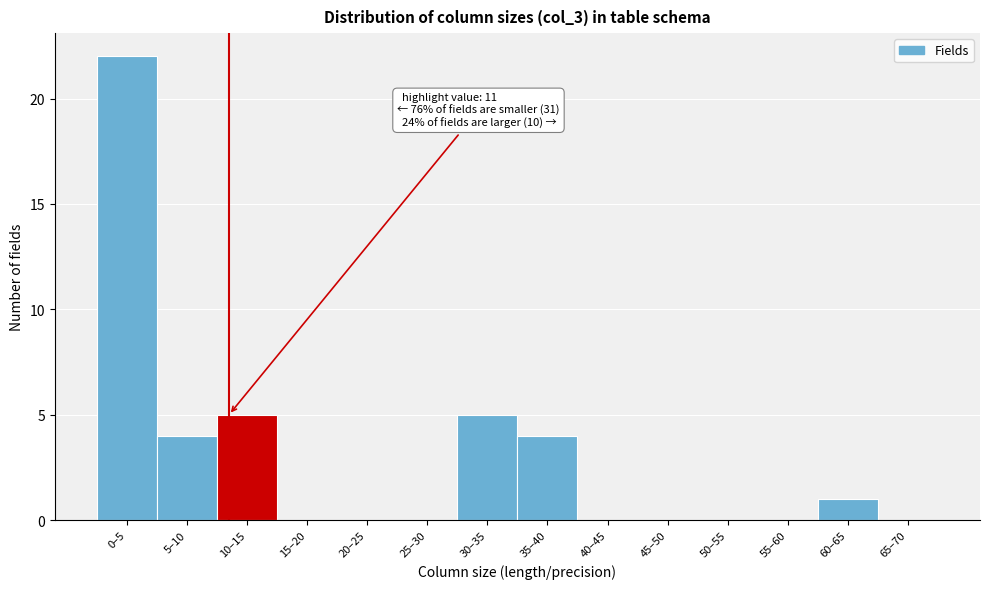

Reading left to right, extract all data points from this chart.

0–5=22	5–10=4	10–15=5	15–20=0	20–25=0	25–30=0	30–35=5	35–40=4	40–45=0	45–50=0	50–55=0	55–60=0	60–65=1	65–70=0